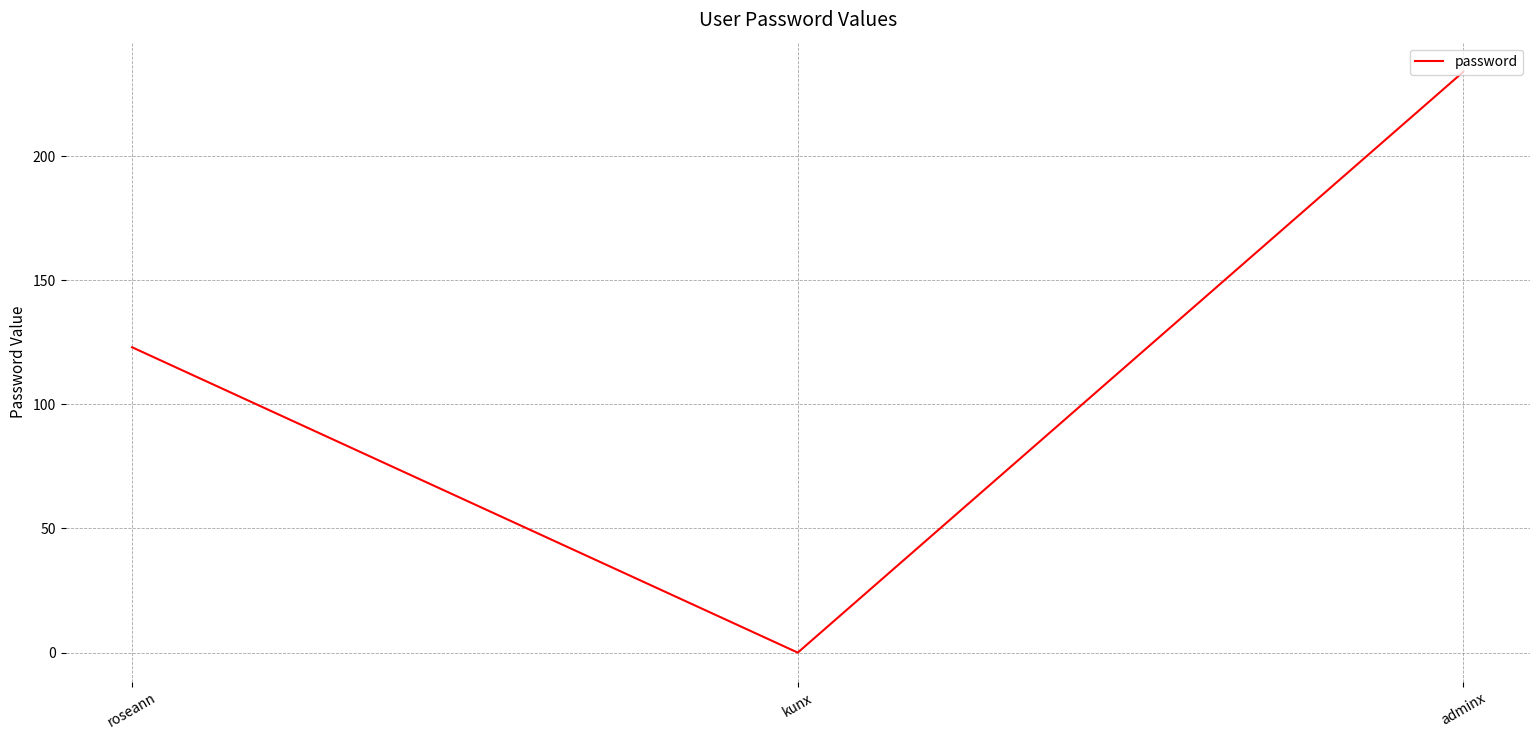

How many distinct data groups are displayed?

1